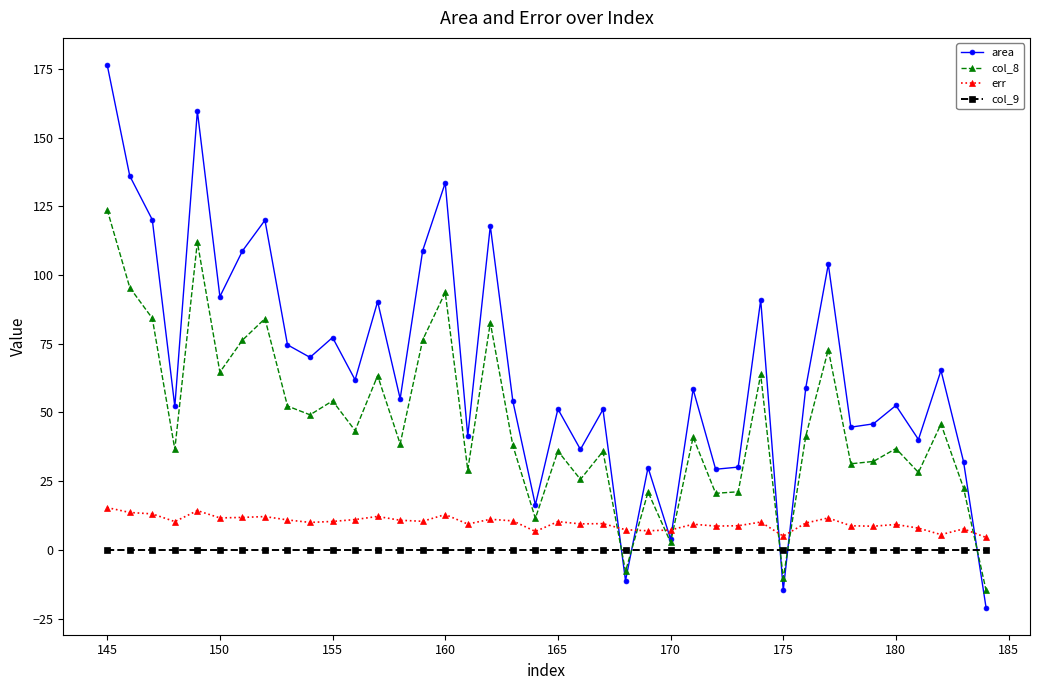

Rank the series by their maximum value, from highest to lowest.

area, col_8, err, col_9